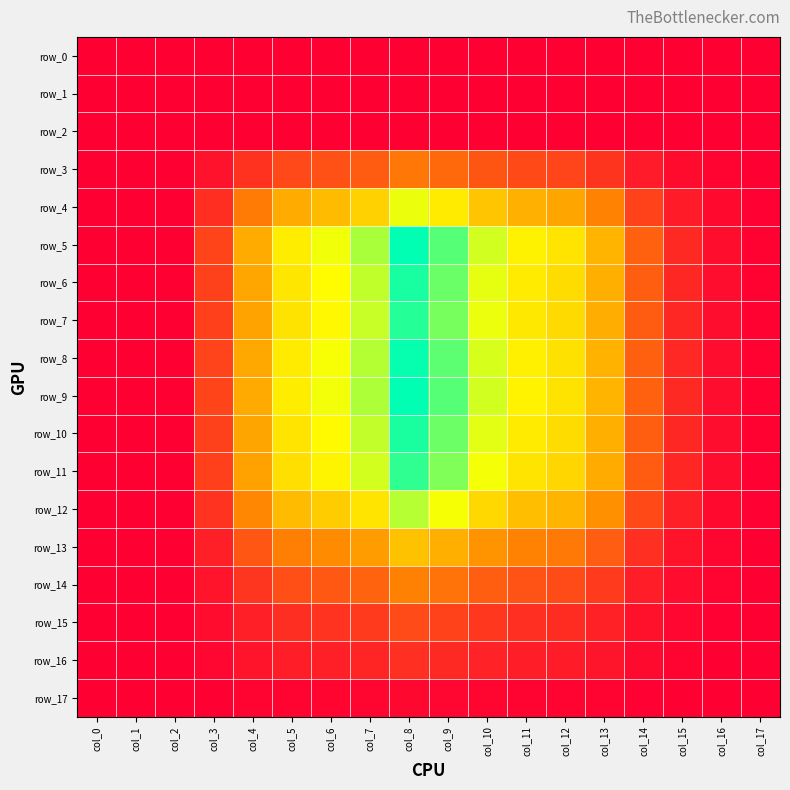

The value of row_9 at col_14 is 0.0. True or false?

True